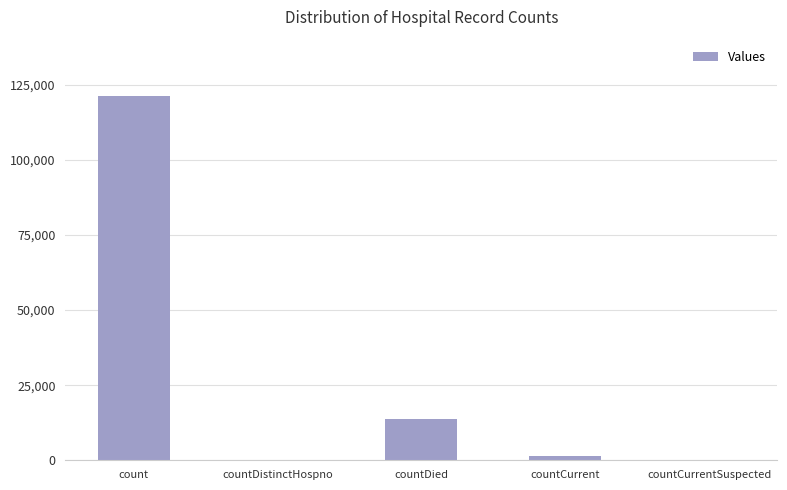

Where is the data nearest to the value 60579?

countDied